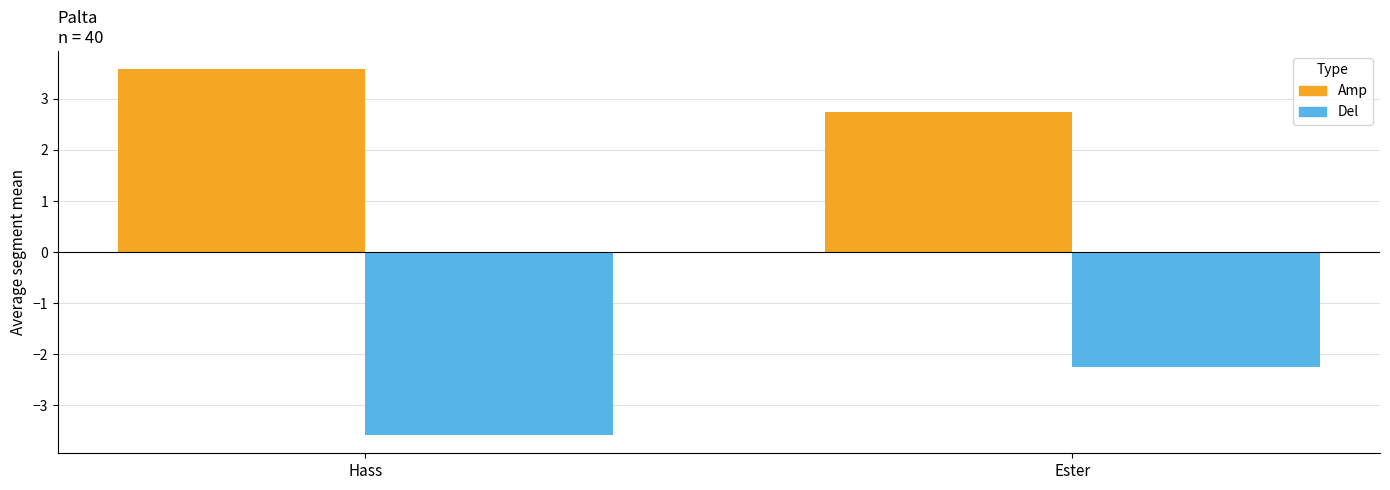

Reading left to right, transcribe all the data shown in this chart.

Amp: 3.6	2.7
Del: -3.6	-2.2